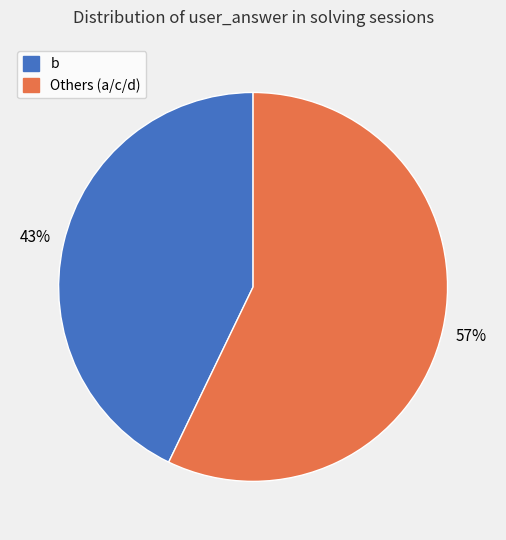

To the nearest percent, what is the difference between the largest and smallest slice percentages?

14%